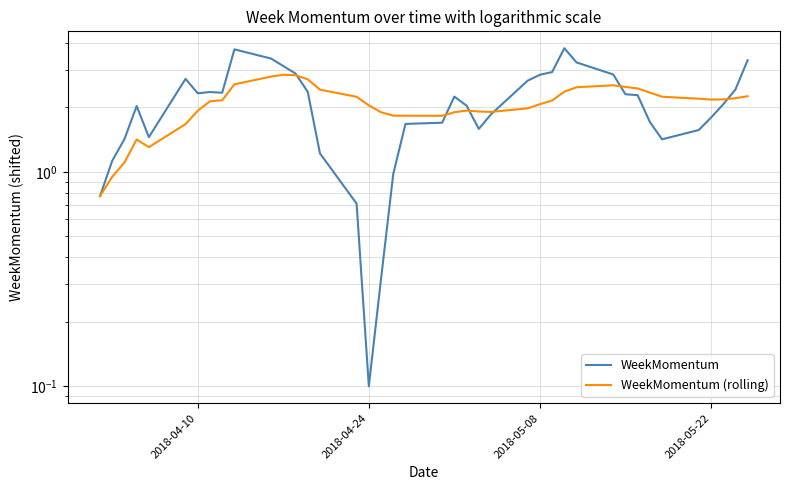

Reading left to right, extract all data points from this chart.

WeekMomentum: 0.8	1.1	1.4	2.0	1.5	2.7	2.3	2.4	2.3	3.7	3.4	3.1	2.9	2.4	1.2	0.7	0.1	0.3	1.0	1.7	1.7	2.2	2.0	1.6	1.9	2.7	2.8	2.9	3.8	3.2	2.9	2.3	2.3	1.7	1.4	1.6	1.8	2.1	2.4	3.3
WeekMomentum (rolling): 0.8	0.9	1.1	1.4	1.3	1.7	1.9	2.1	2.2	2.6	2.8	2.8	2.8	2.7	2.4	2.2	2.0	1.9	1.8	1.8	1.8	1.9	1.9	1.9	1.9	2.0	2.1	2.2	2.4	2.5	2.5	2.5	2.5	2.3	2.2	2.2	2.2	2.2	2.2	2.3